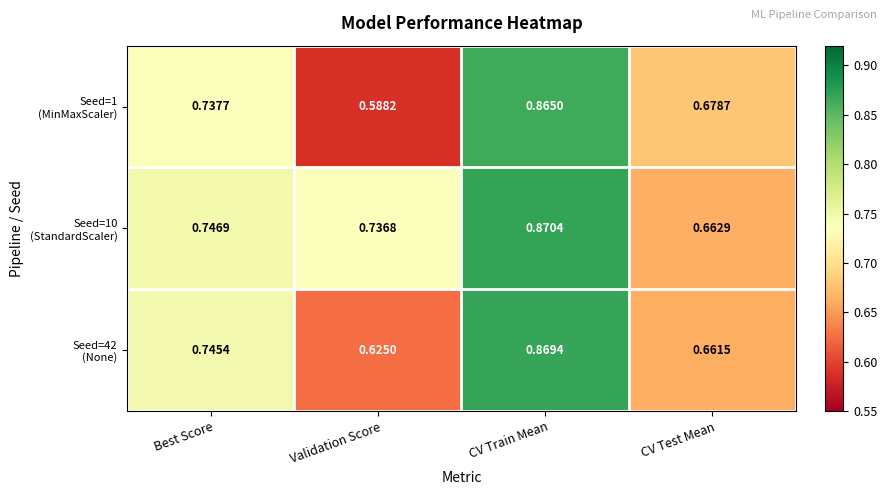

Which category has the highest value across all series?

CV Train Mean